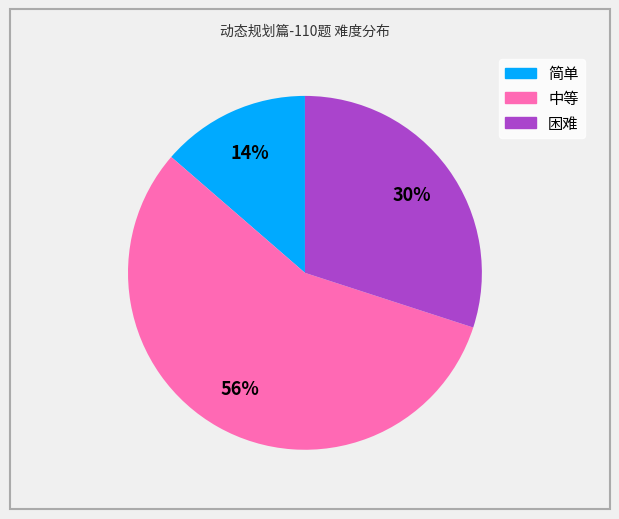

Rank the categories by value from highest to lowest.

中等, 困难, 简单